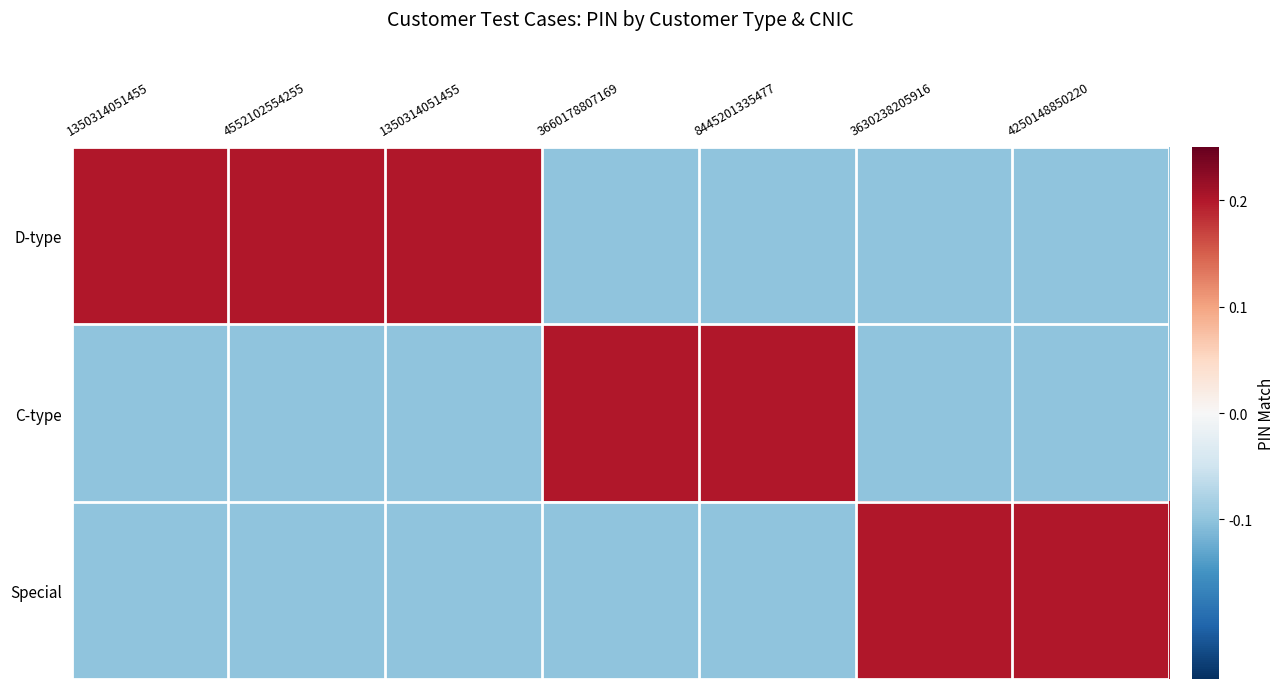

Which label corresponds to the smallest value in the chart?

3660178807169